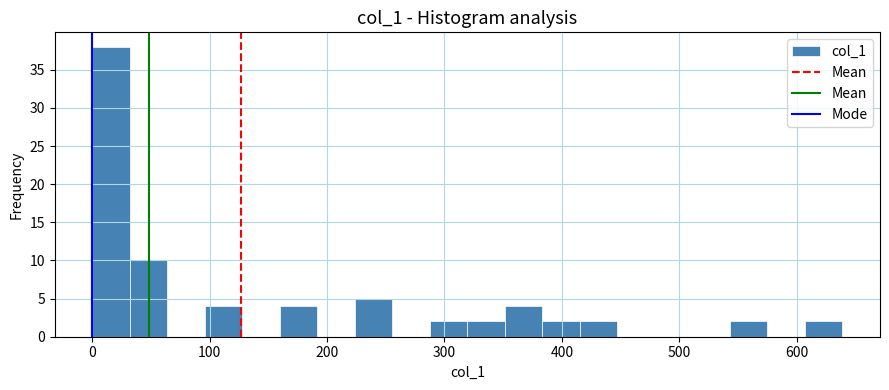

Around what value on the x-axis is the tallest bar? Give the approximate position of its centre, as read against the axis.

20